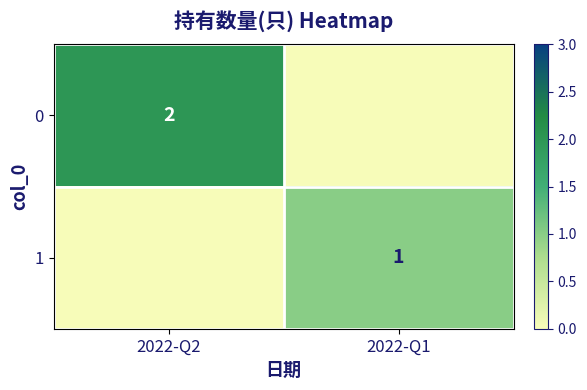

At which category is the sum across all series the highest?

2022-Q2